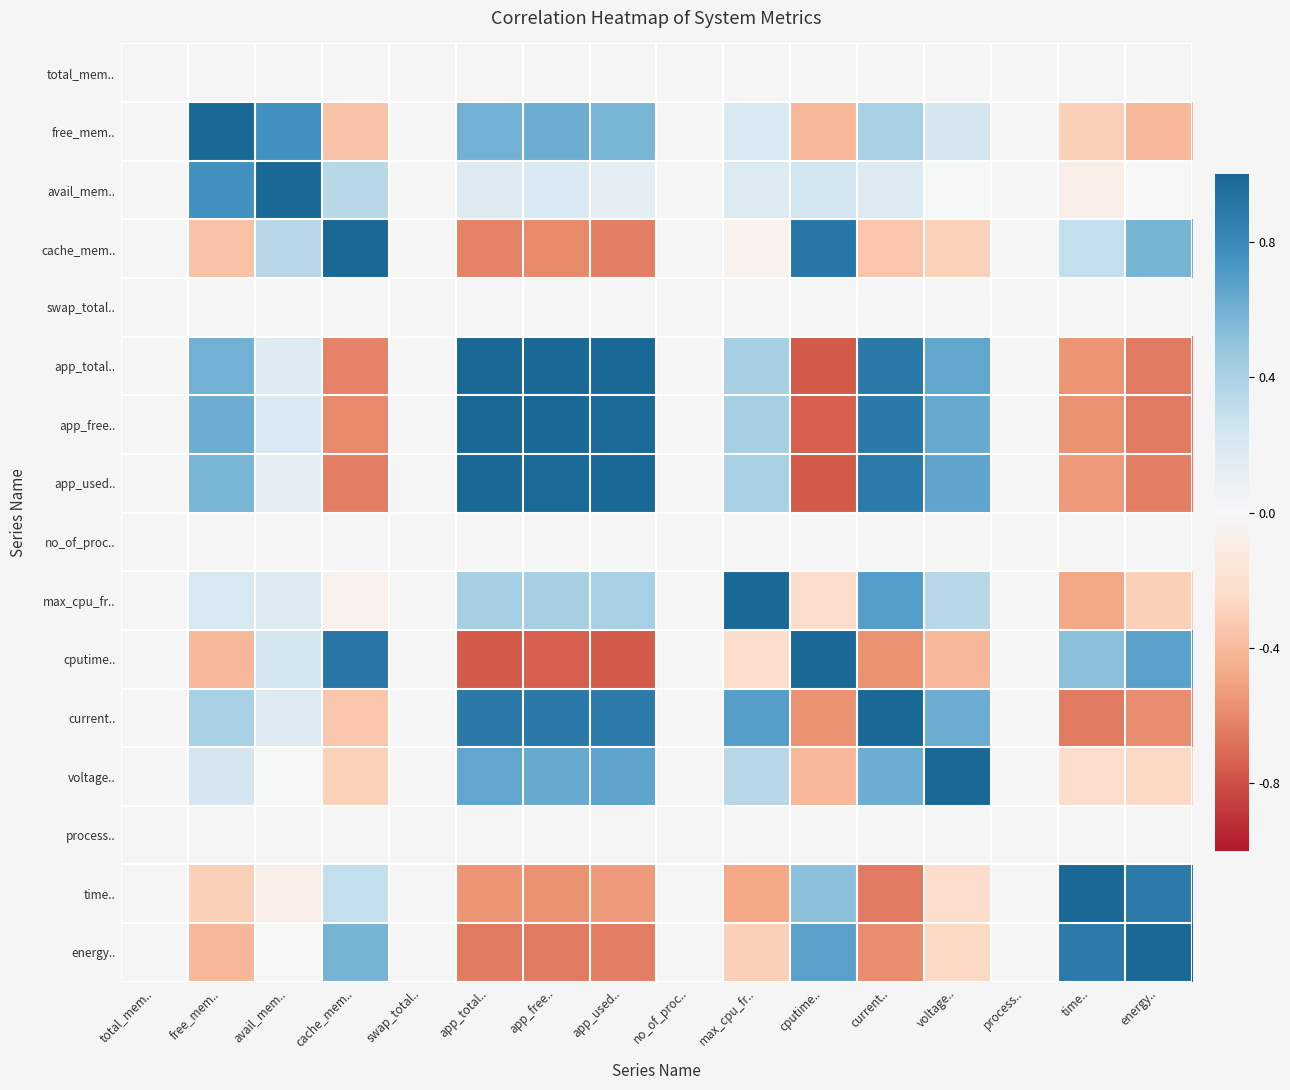

Is it true that current.. equals 15.6 at process..?

False